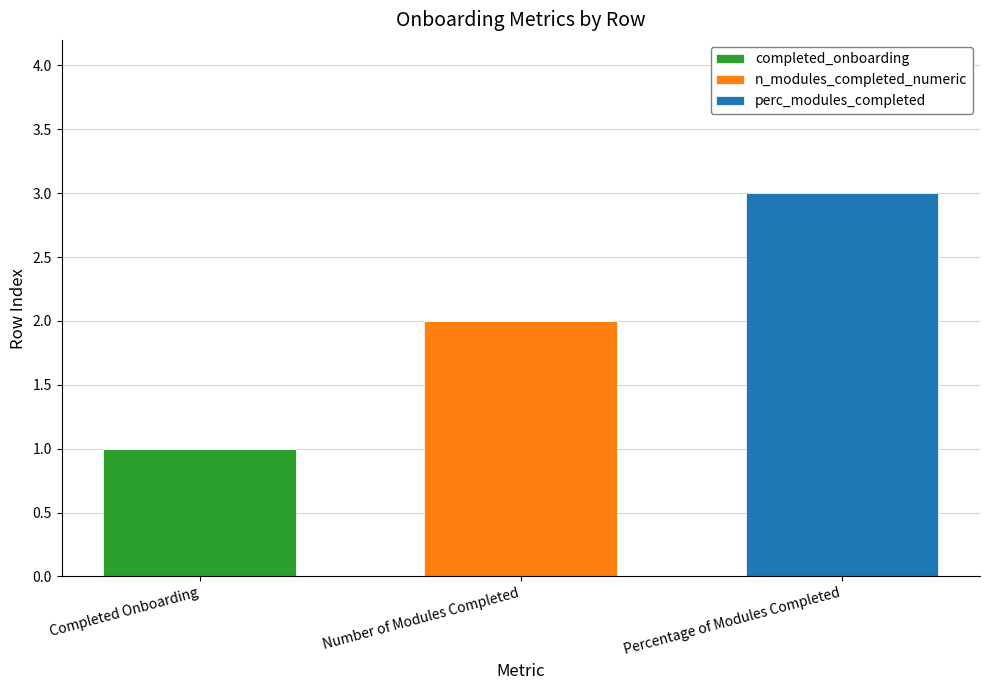

What is the total value across all series at Percentage of Modules Completed?

3